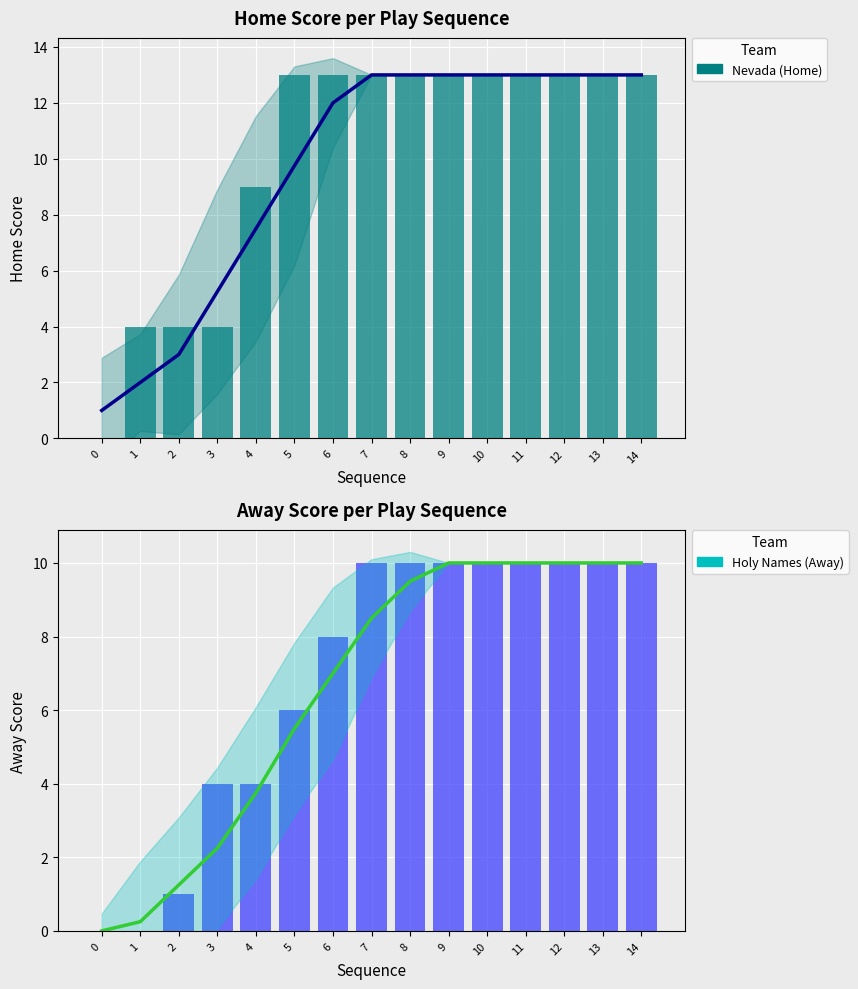

Which has a higher value, 0 or 13?

13